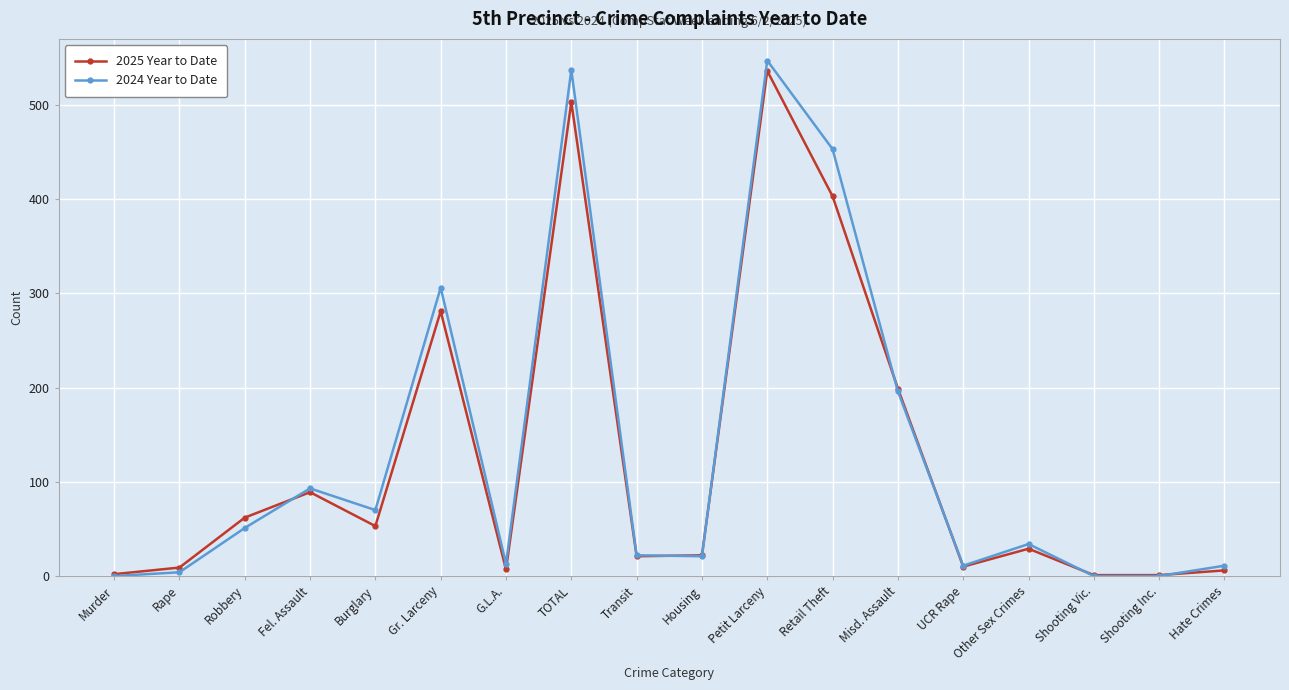

How many series are shown in this chart?

2